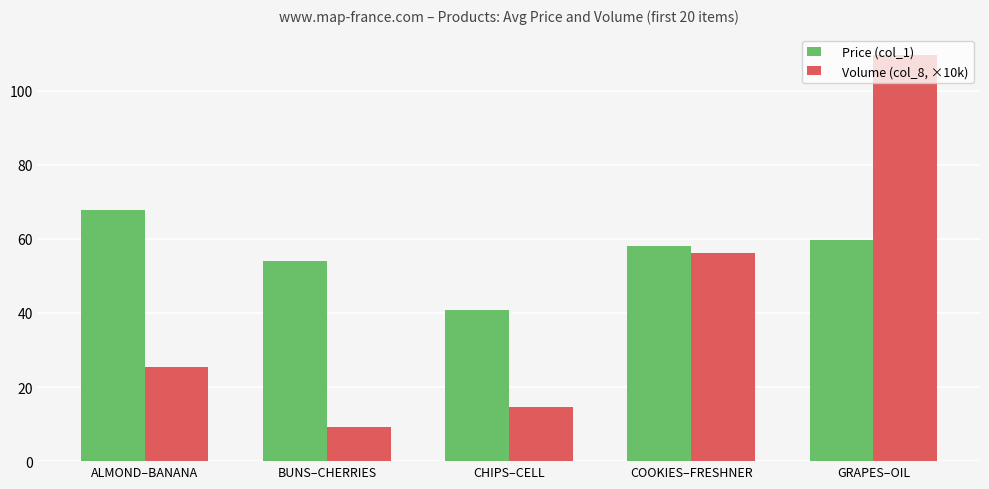

What value does the Price (col_1) series have at COOKIES–FRESHNER?

58.1